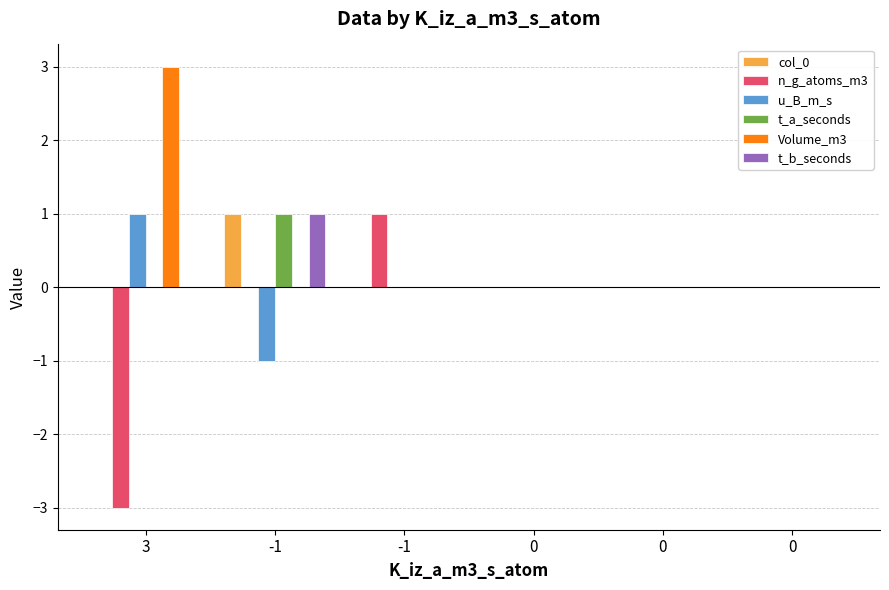

Which series has the largest range (max minus min)?

n_g_atoms_m3